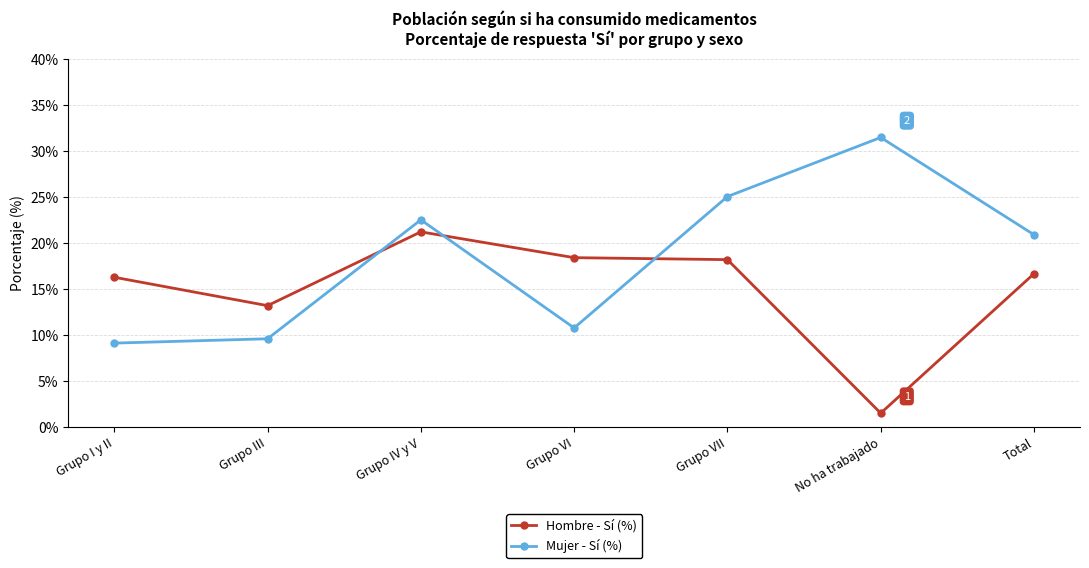

Where is Mujer - Sí (%) nearest to the value 20?

Total